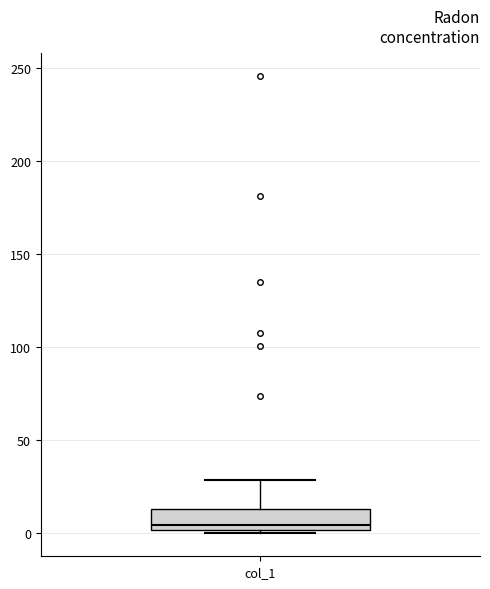

Read this box plot against the y-axis: the position of the median line, the range covered by the box, and the ends of both whiskers. The values are not printed on the chart, so give them approximately, as read against the axis.

median 5, box 0 to 15, whiskers 0 (just below the box's lower edge) to 30